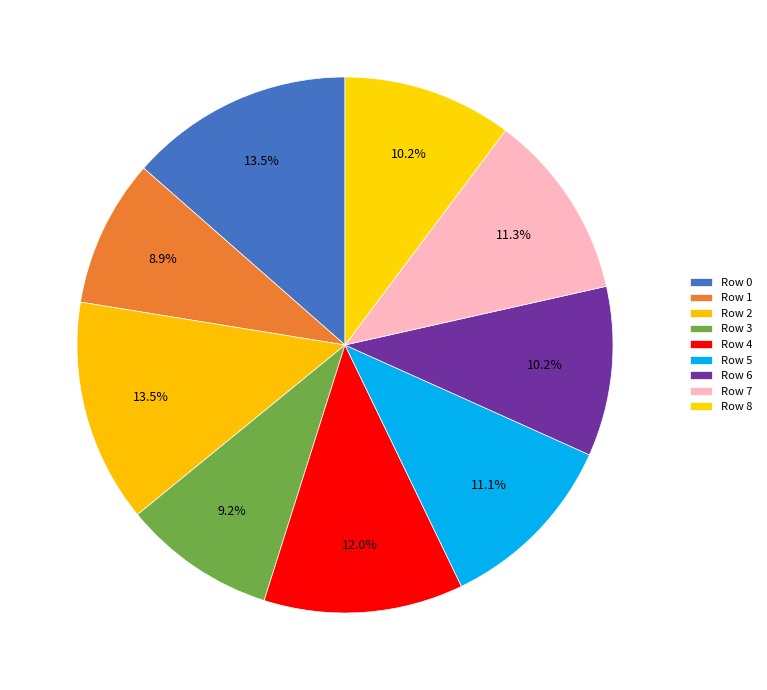

How many slices are in this pie chart?

9